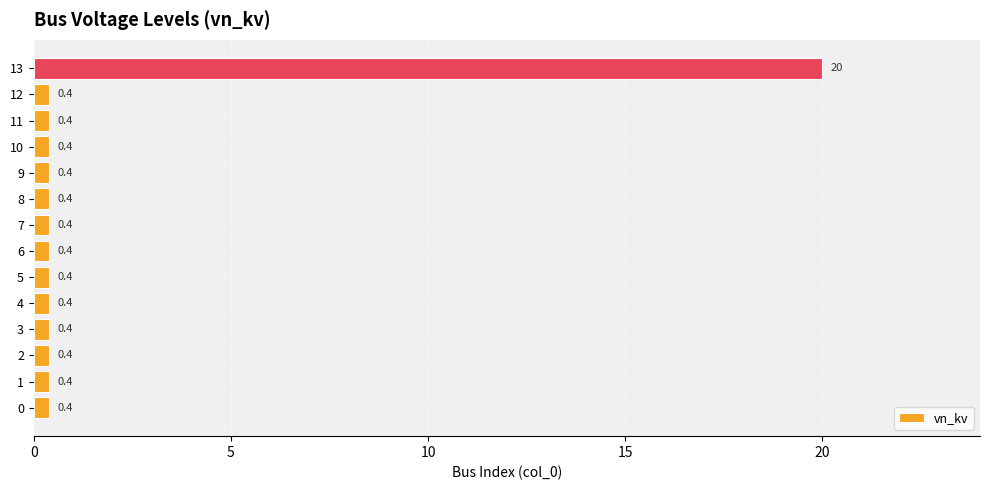

Reading bottom to top, what are all the values shown in this chart?

0=0.4	1=0.4	2=0.4	3=0.4	4=0.4	5=0.4	6=0.4	7=0.4	8=0.4	9=0.4	10=0.4	11=0.4	12=0.4	13=20.0